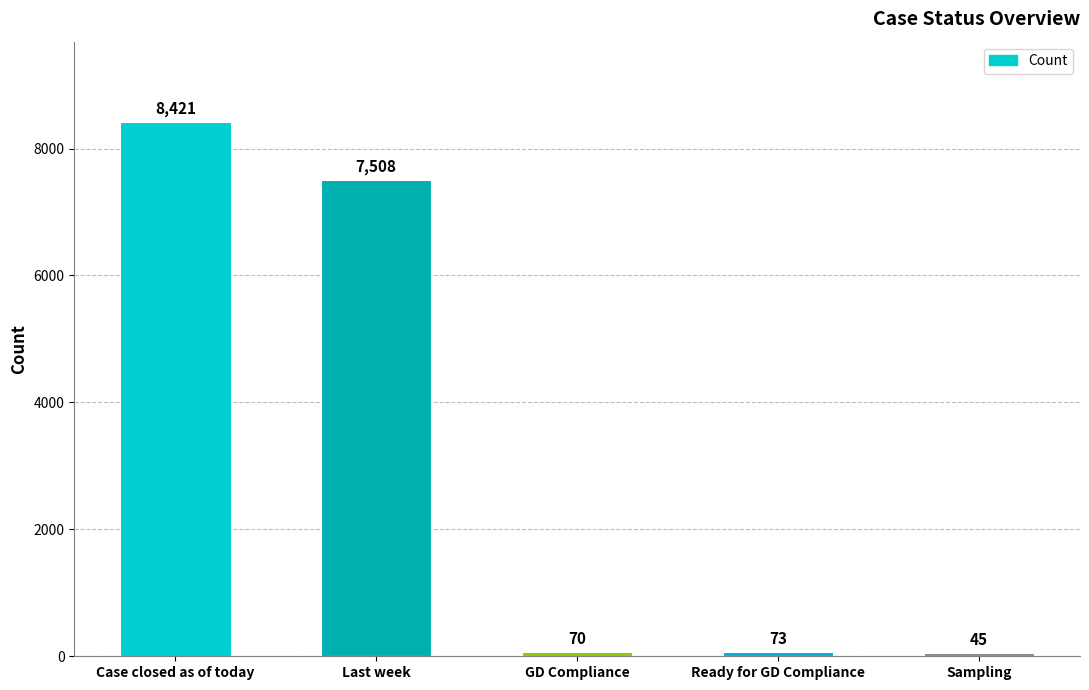

What is the change in value from Case closed as of today to GD Compliance?

-8351